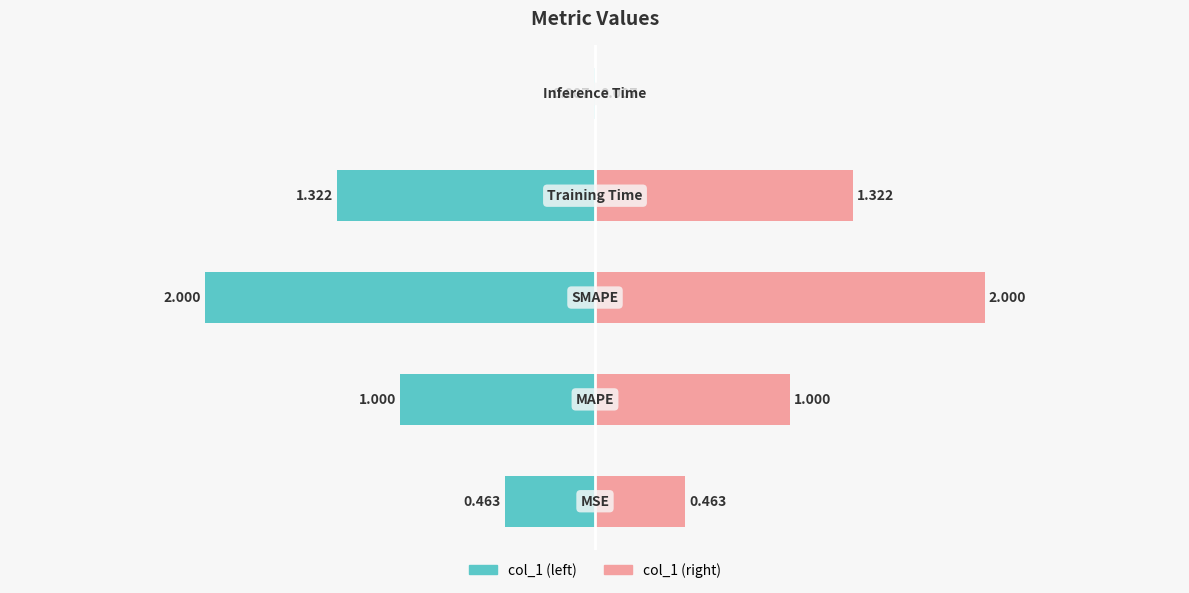

What is the difference between the maximum and minimum values in the col_1 (right) series?

2.0